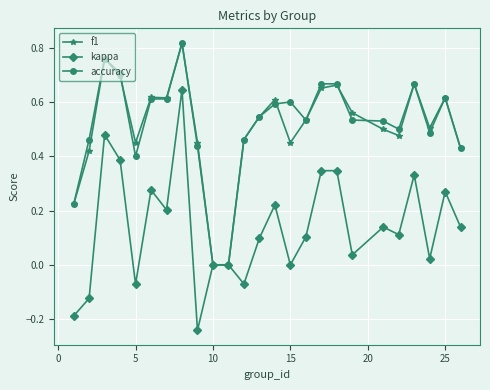

How many lines are shown in the chart?

3